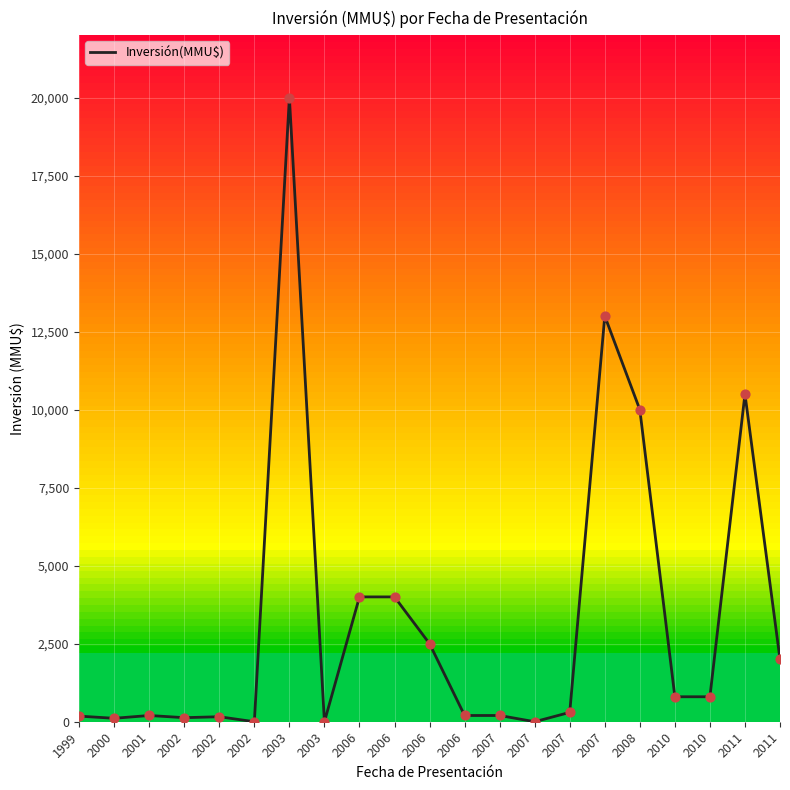

What is the change in value from 2010 to 2011?

+9700